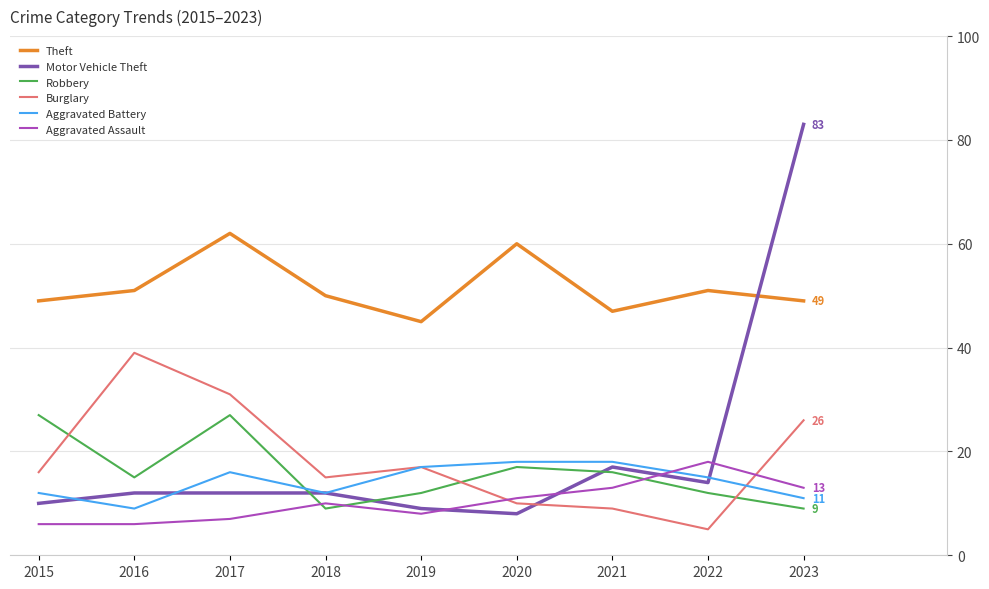

Does the chart display data point markers on the line(s)?

No